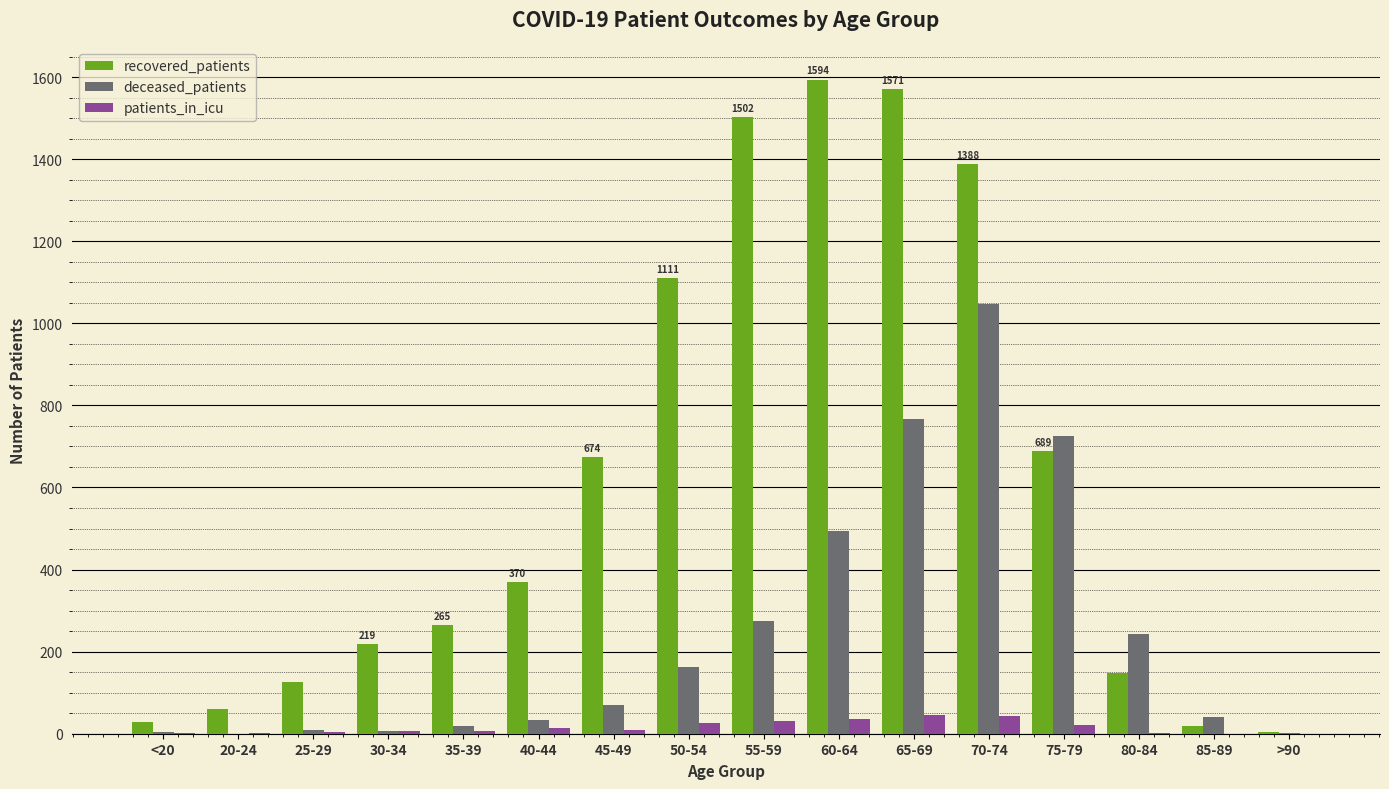

Which series changed the most between 40-44 and >90?

recovered_patients